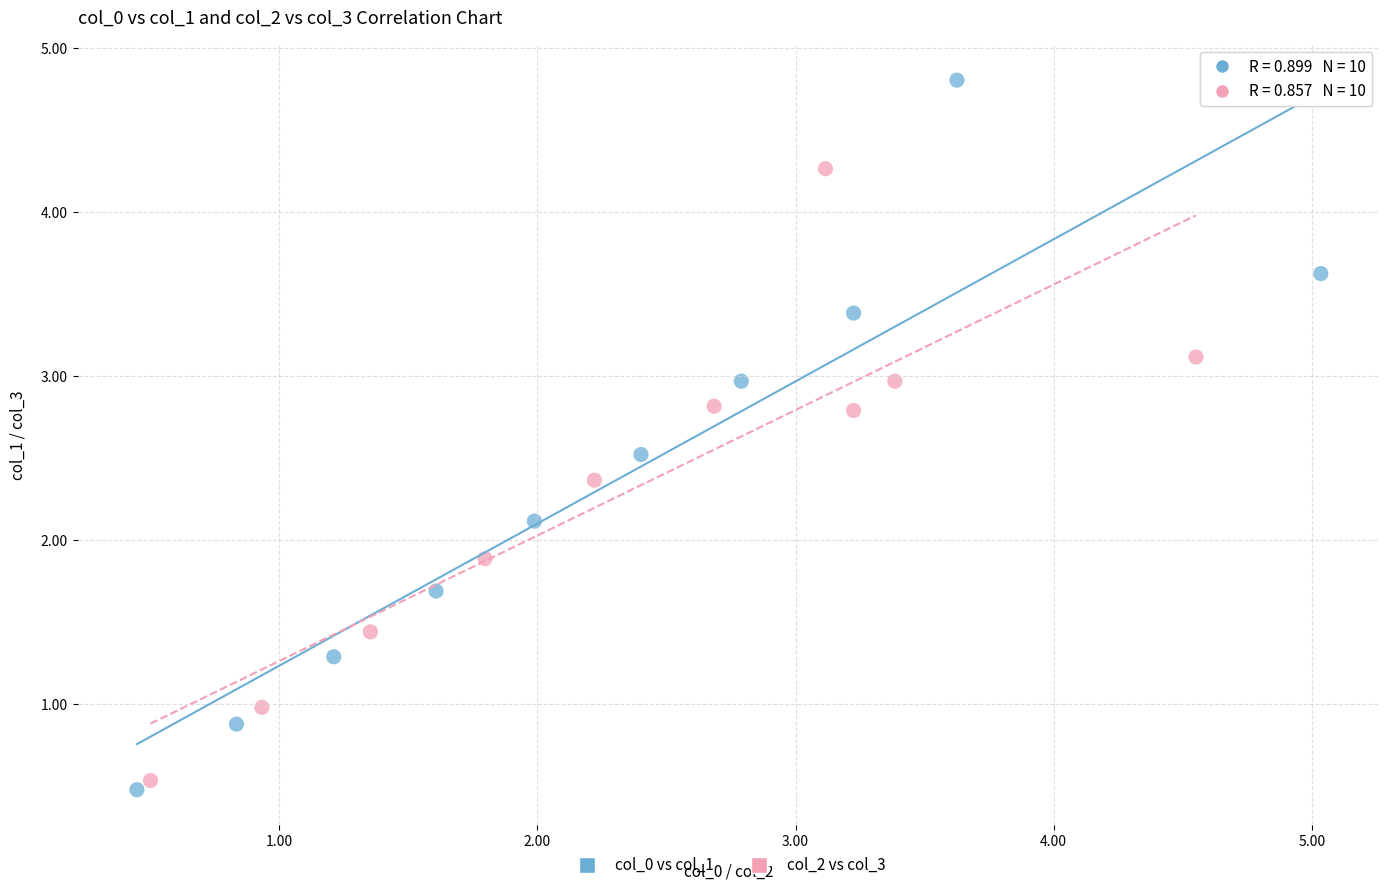

Which series has the widest spread of Y values?

col_0 vs col_1